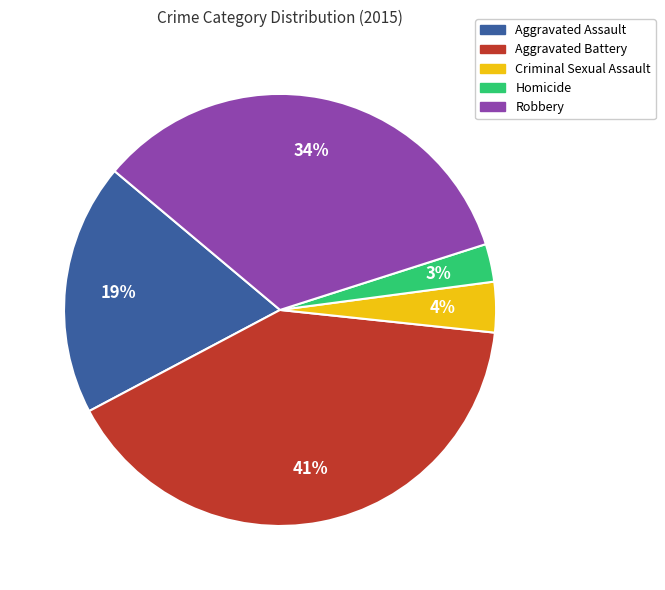

Is it true that Homicide is 3% of the pie?

True